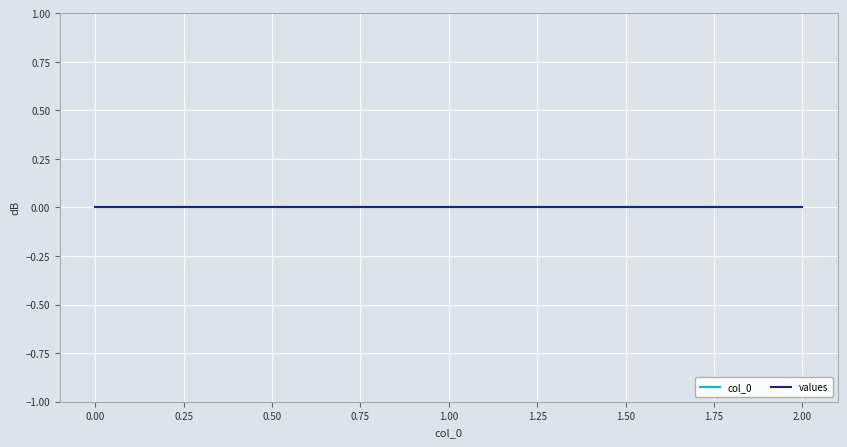

Is the value of values at 2 greater than the value of col_0 at 0?

No